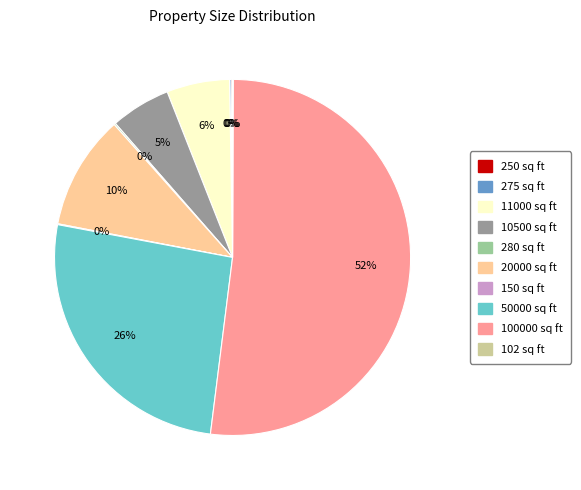

To the nearest percent, what is the average slice percentage?

10%